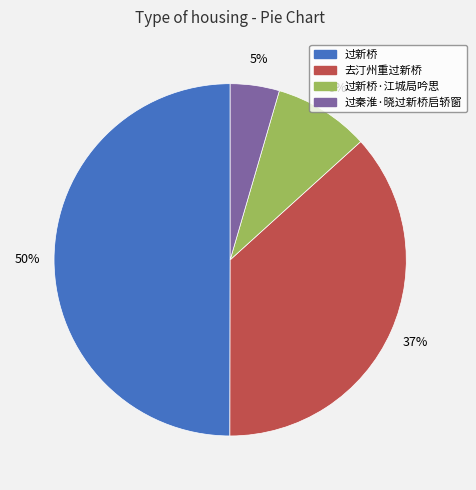

To the nearest percent, what is the difference between the largest and smallest slice percentages?

45%